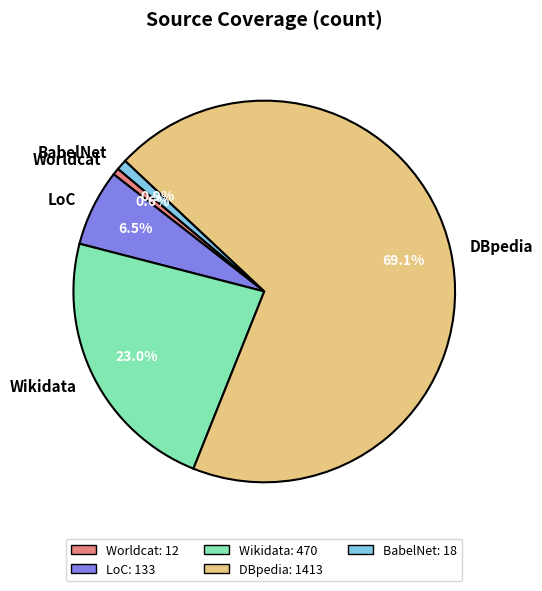

Combined, do DBpedia and Wikidata account for over 50%?

Yes